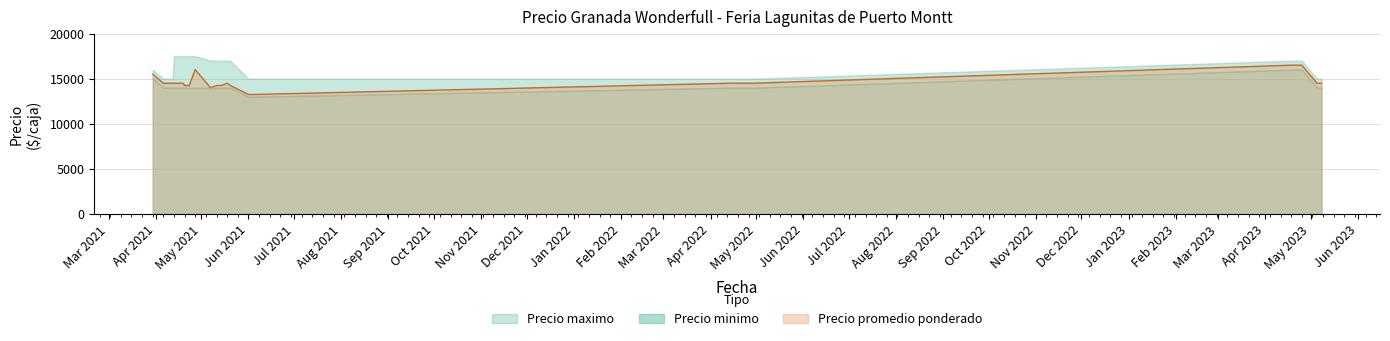

True or false: Precio maximo and Precio promedio ponderado intersect in this chart.

False